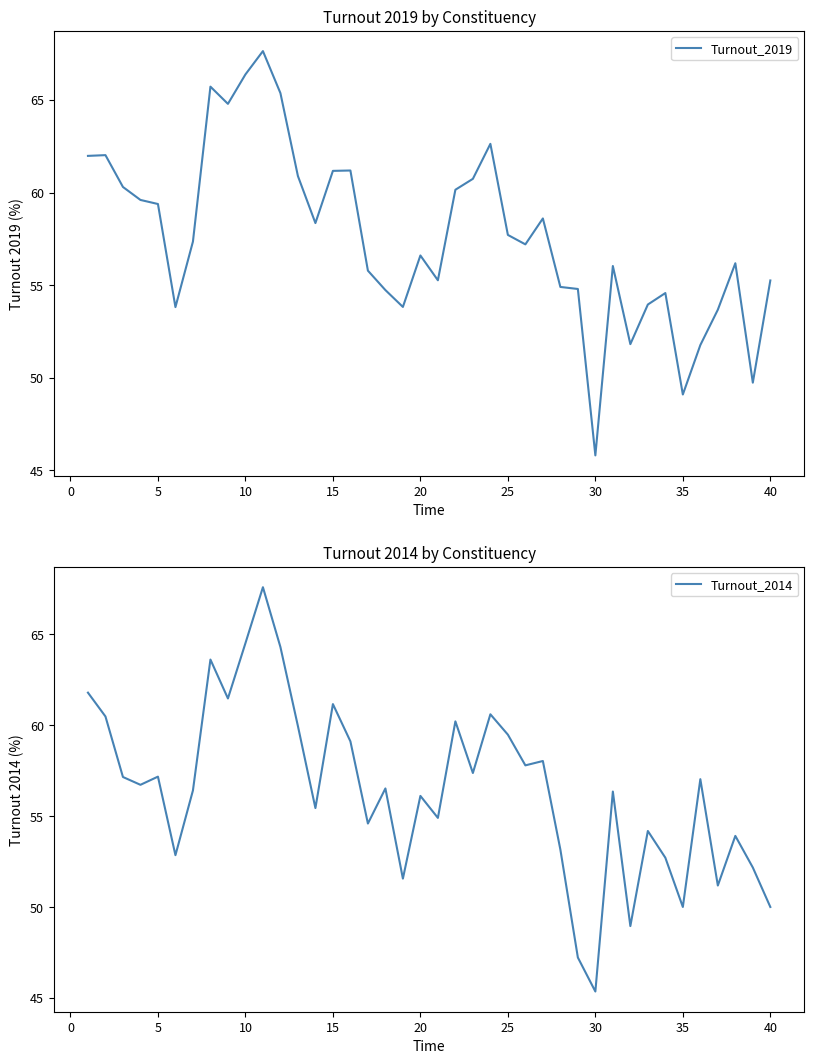

How many intersections are there between Turnout_2014 and Turnout_2019?

14